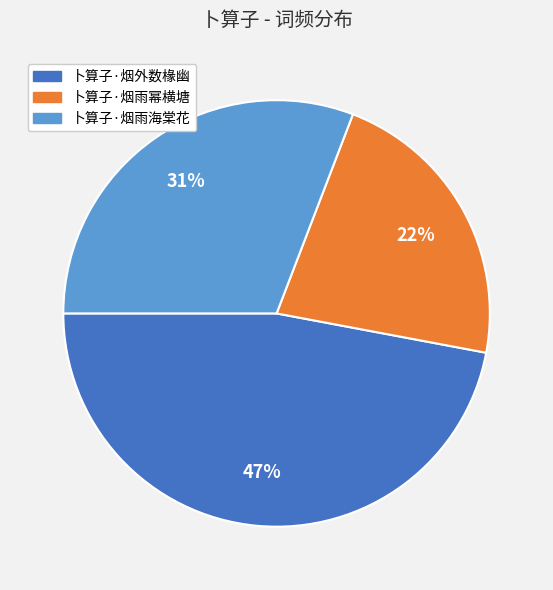

How many slices are in this pie chart?

3